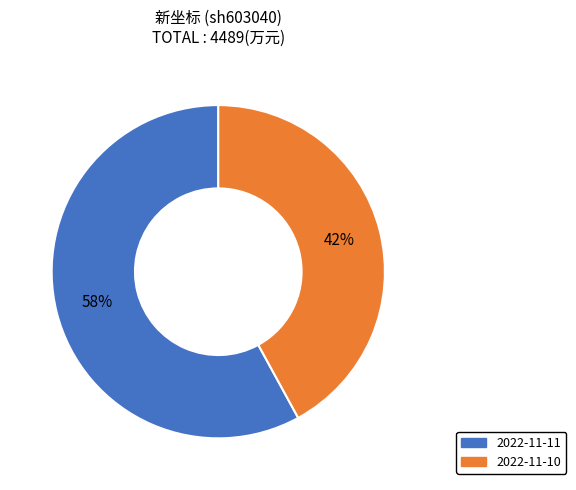

Rank the categories by value from highest to lowest.

2022-11-11, 2022-11-10